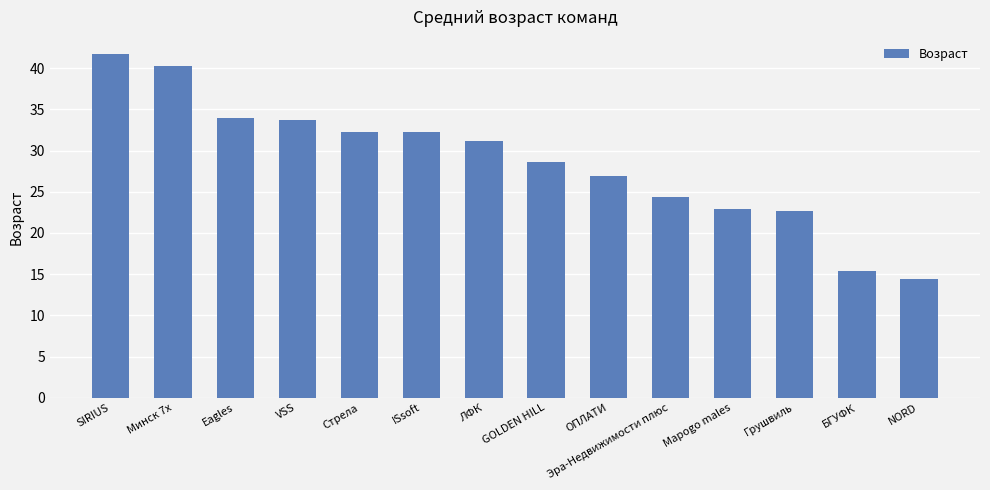

What is the maximum value shown in the chart?

41.7